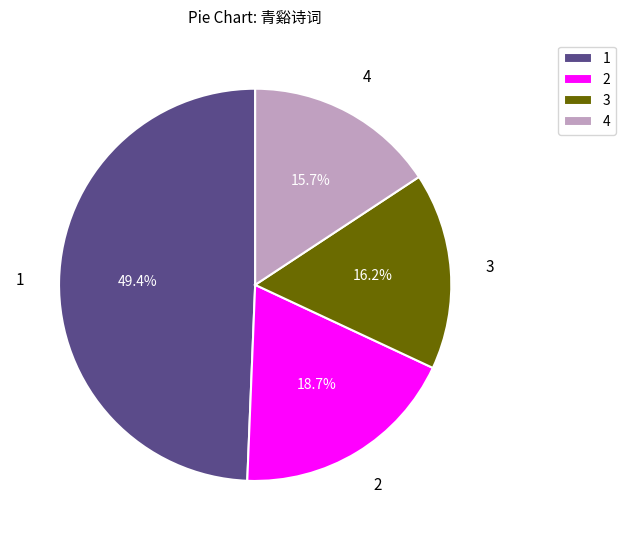

What is the ratio of the value at 3 to the value at 4?

1.0